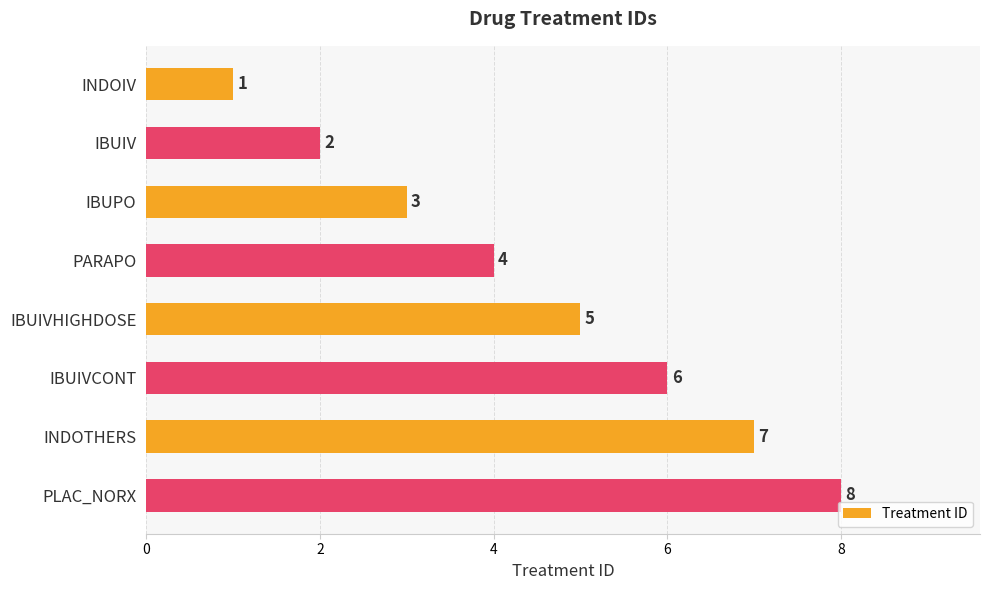

Rank the categories by value from lowest to highest.

INDOIV, IBUIV, IBUPO, PARAPO, IBUIVHIGHDOSE, IBUIVCONT, INDOTHERS, PLAC_NORX